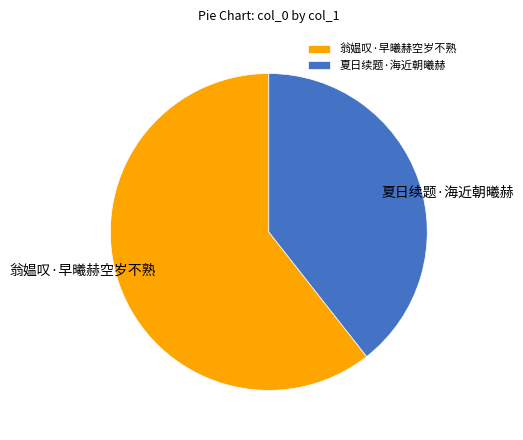

Which category has the smallest portion of the pie?

夏日续题·海近朝曦赫